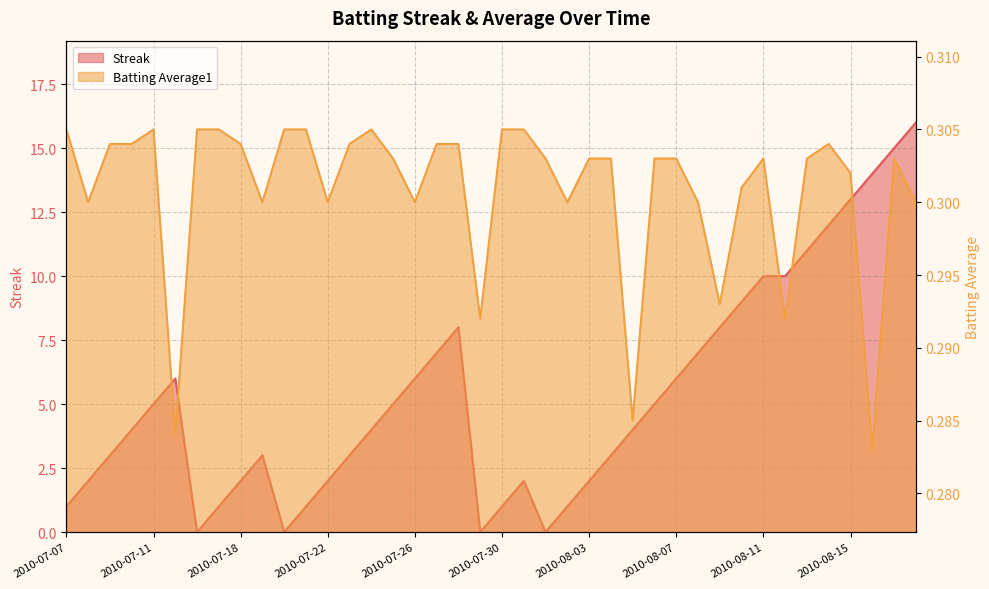

True or false: Streak has more than 2 points higher than both neighbors.

True